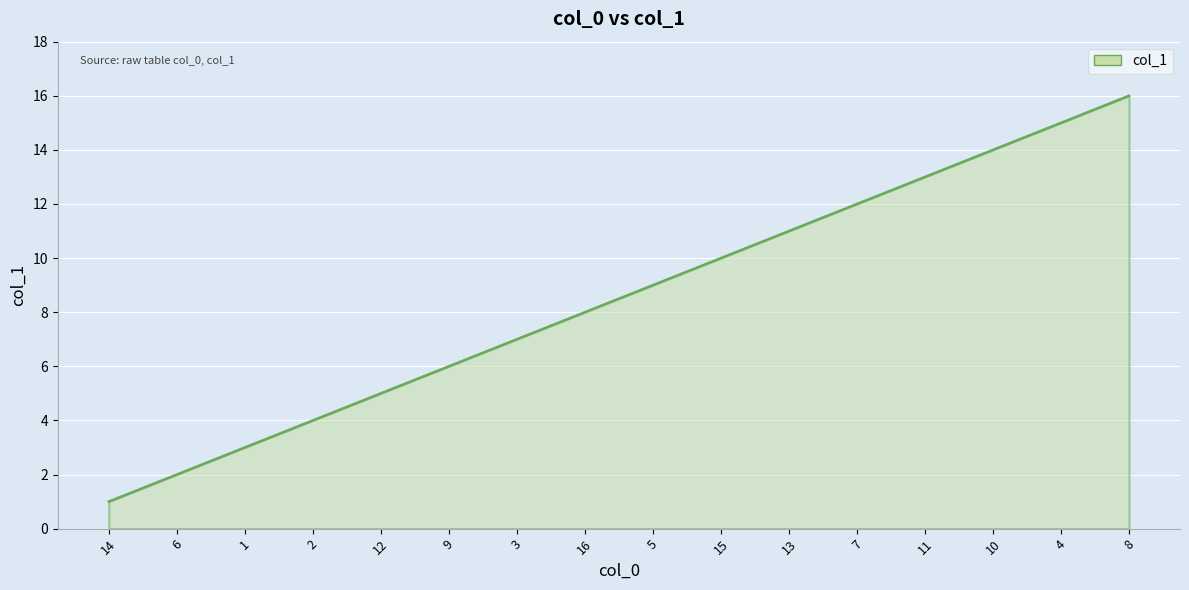

List the labels in order of value, largest first.

8, 4, 10, 11, 7, 13, 15, 5, 16, 3, 9, 12, 2, 1, 6, 14